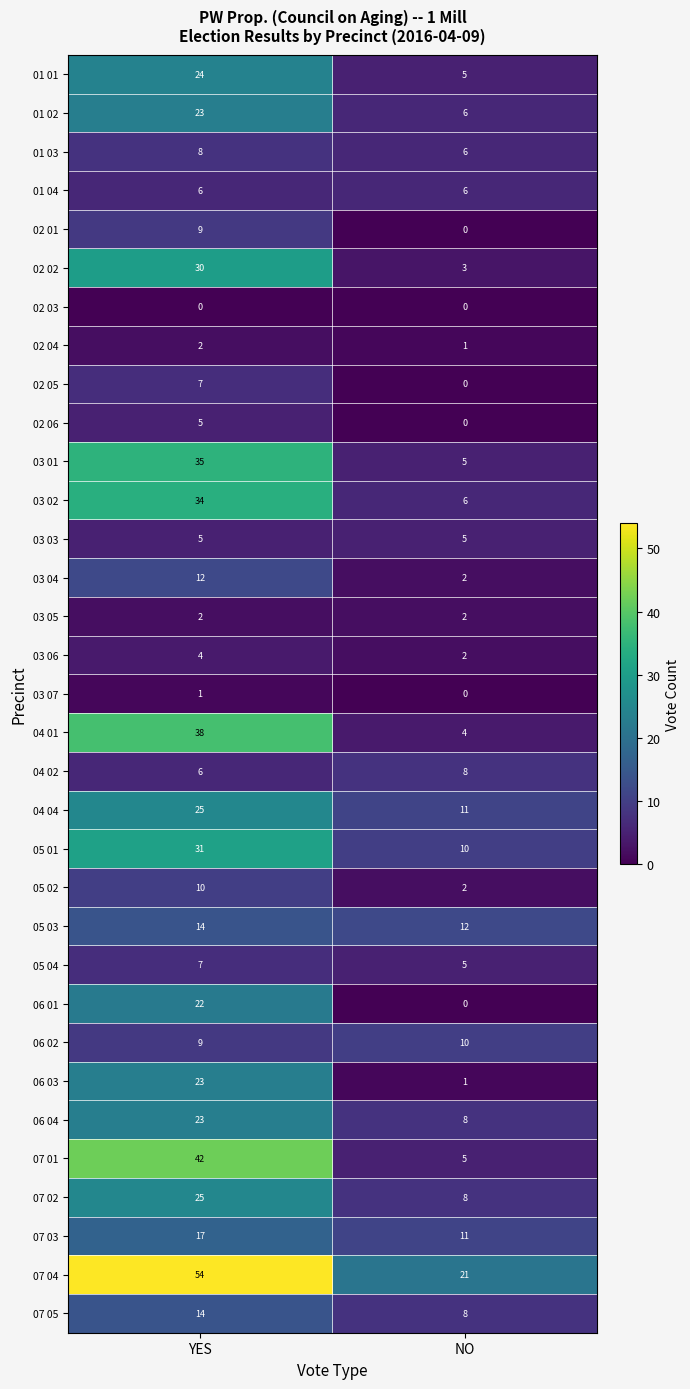

What is the sum of all 06 04 values?

31